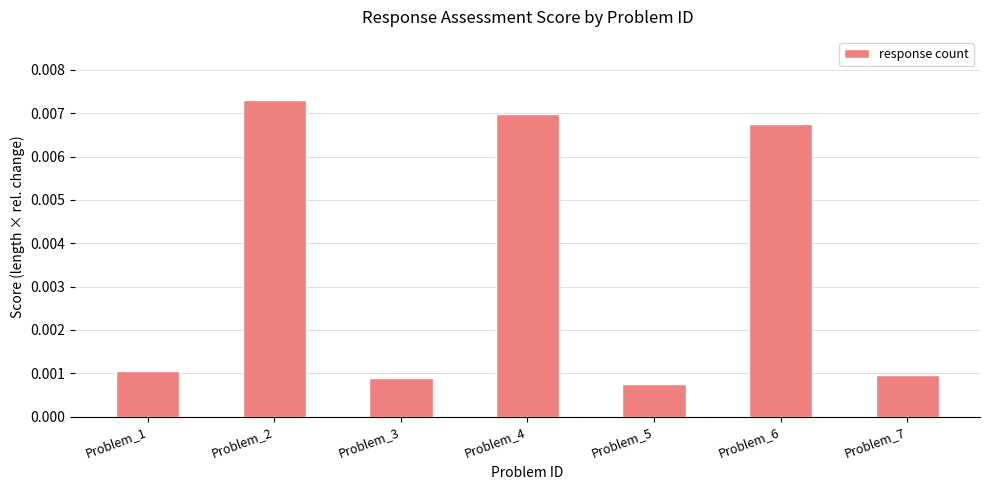

List the labels in order of value, largest first.

Problem_2, Problem_4, Problem_6, Problem_1, Problem_7, Problem_3, Problem_5